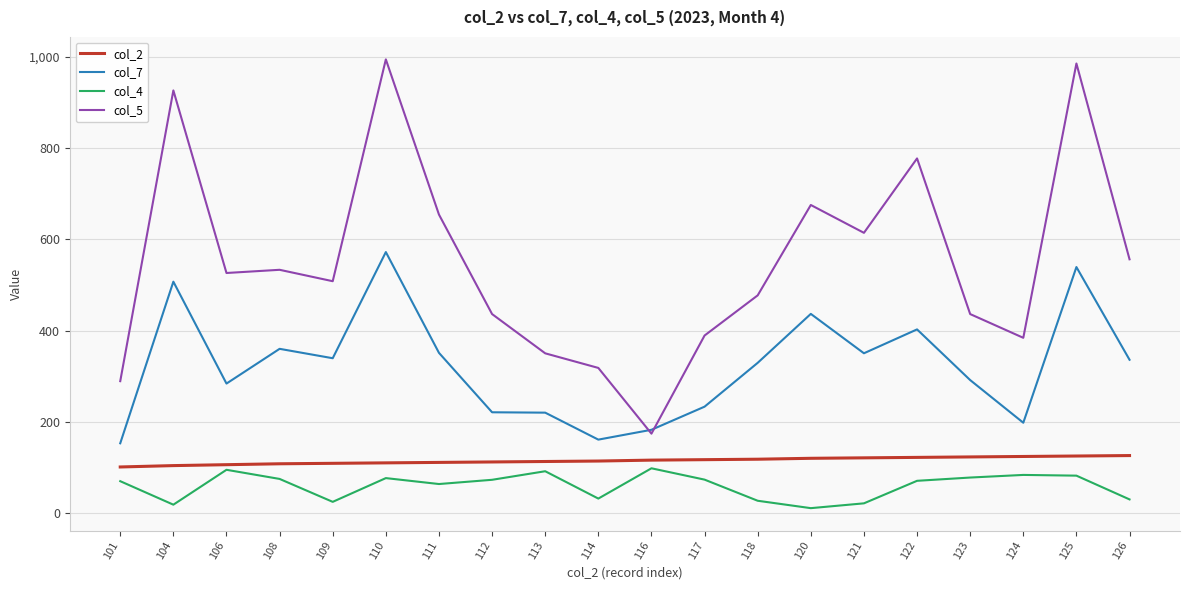

What is the spread (max minus min) of values at 122?

706.3